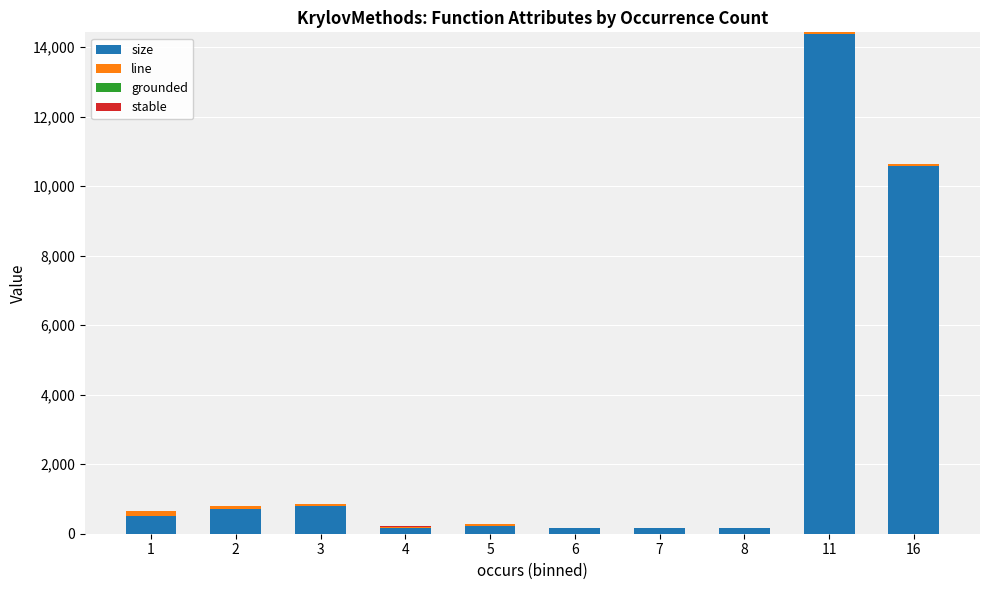

At which category is the sum across all series the highest?

11